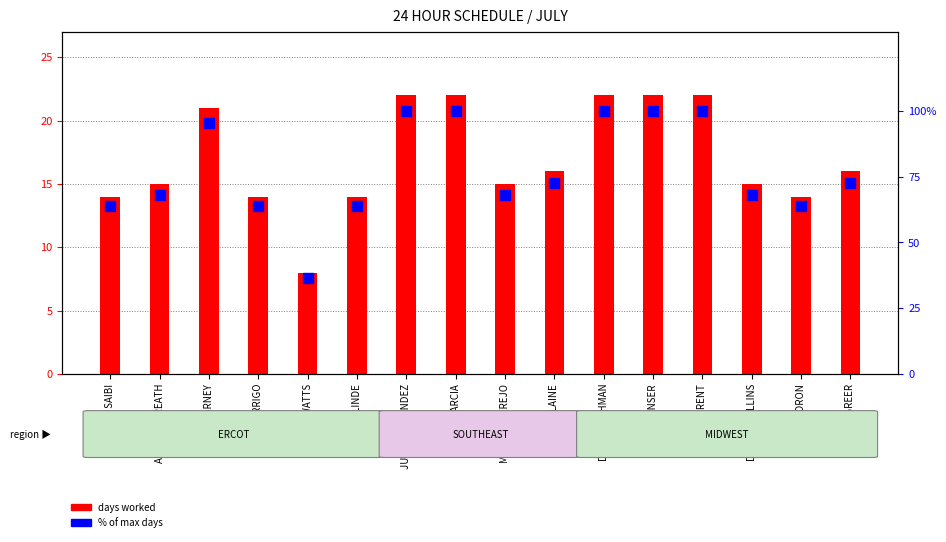

Which series has the largest total across all categories?

% of max days